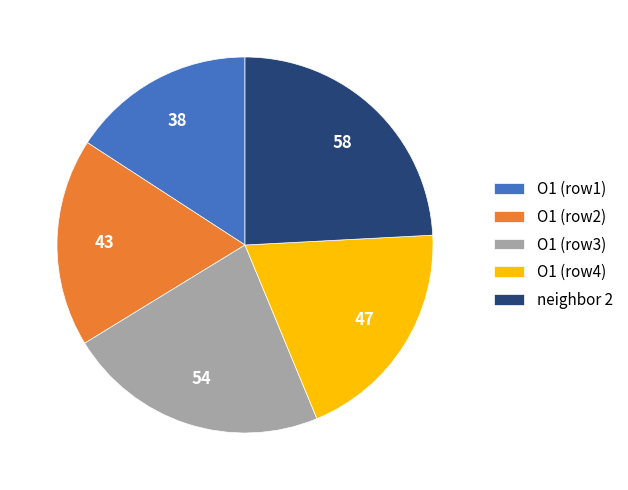

How many slices are in this pie chart?

5